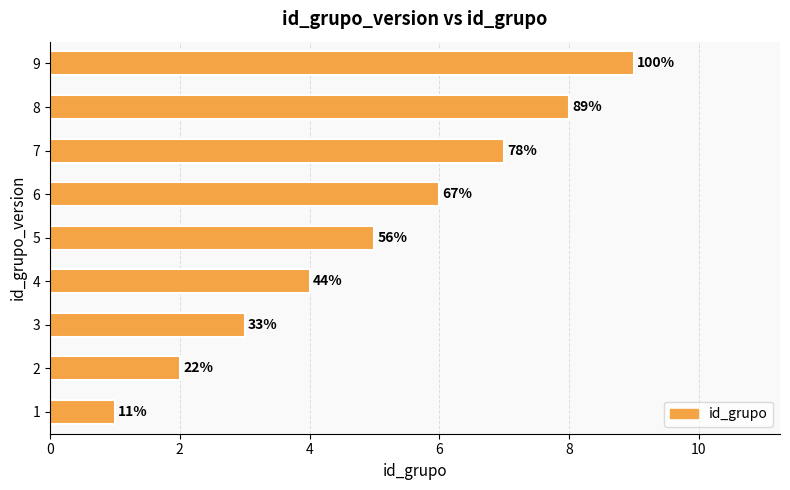

How many bars are there in total?

9